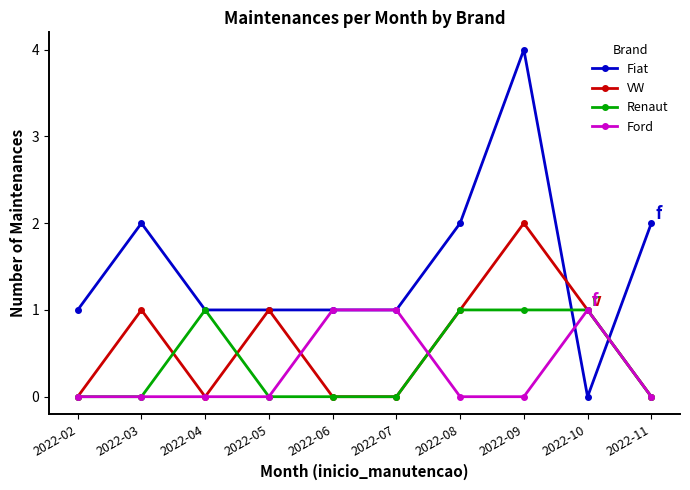

What is the value of the Fiat point at the 10th from the left?

2